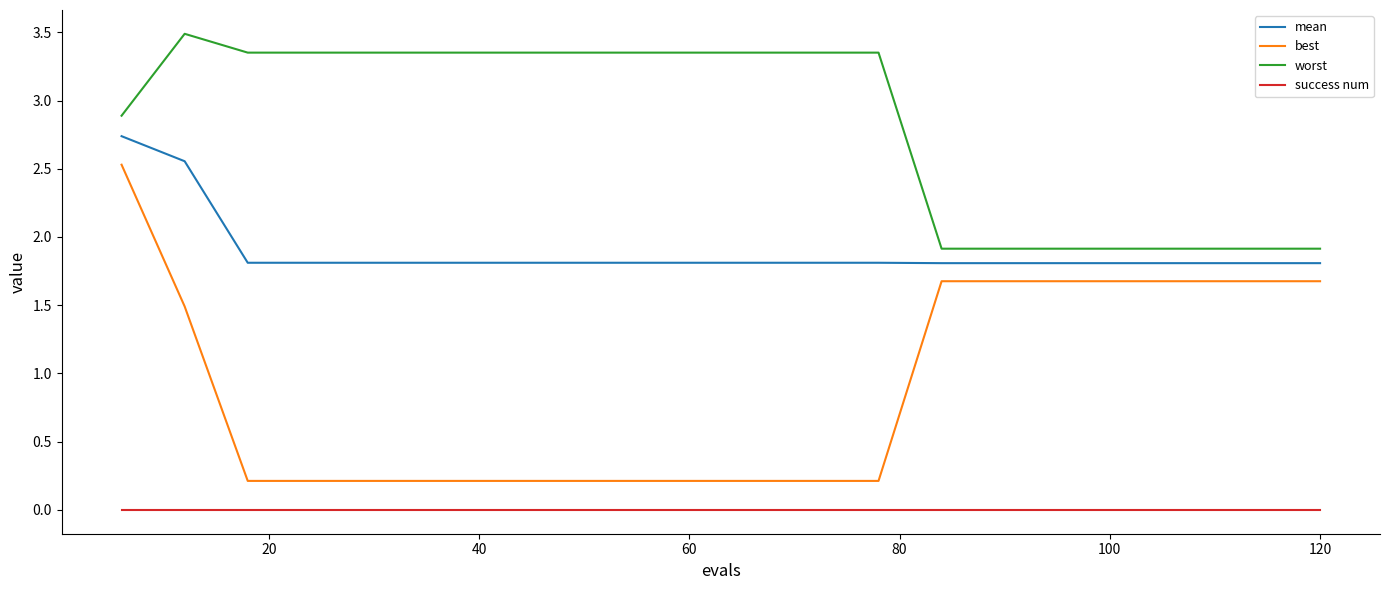

What are all the series names shown in the legend?

mean, best, worst, success num